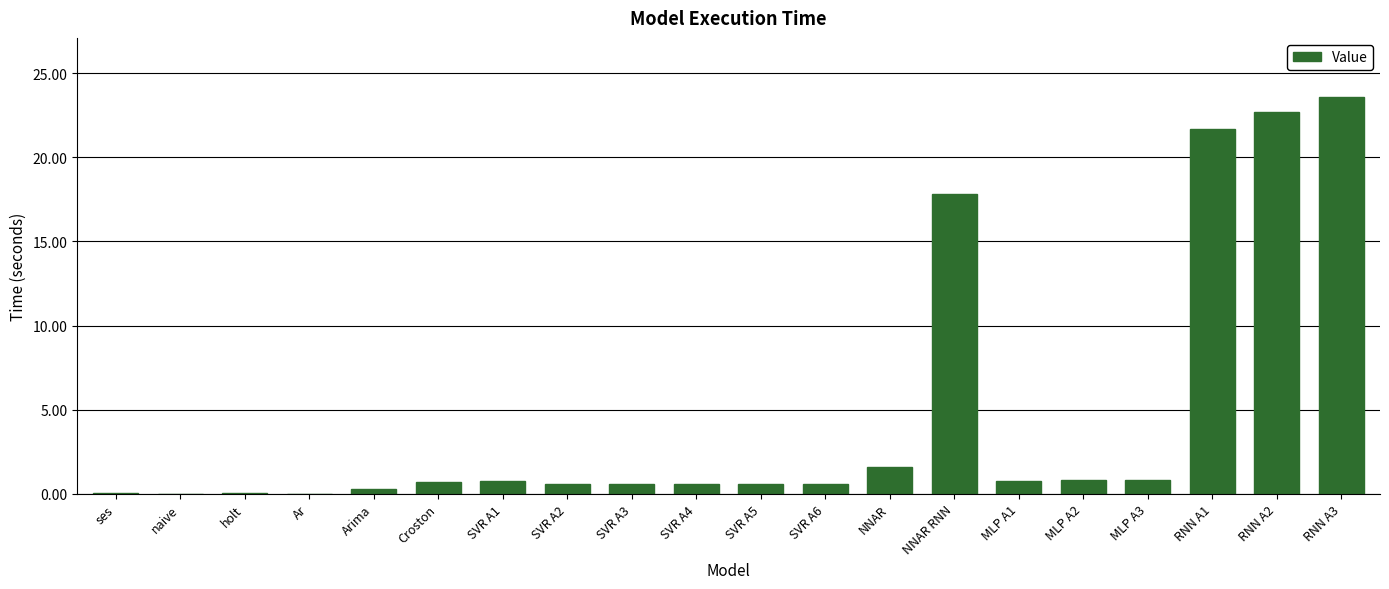

What is the difference between the values at Arima and SVR A4?

0.3